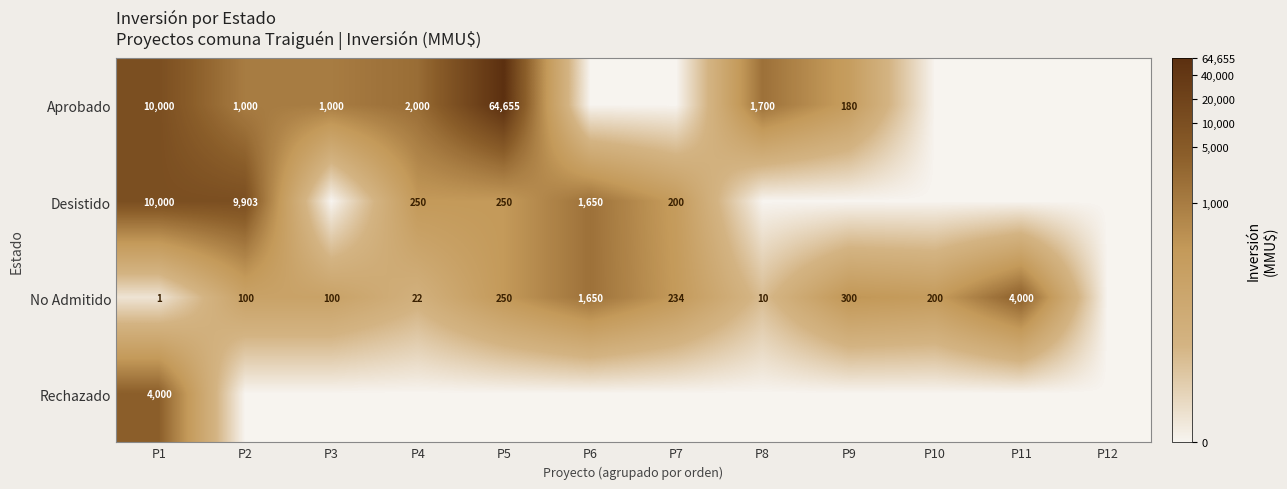

Is the value of Rechazado at P1 greater than the value of No Admitido at P8?

Yes